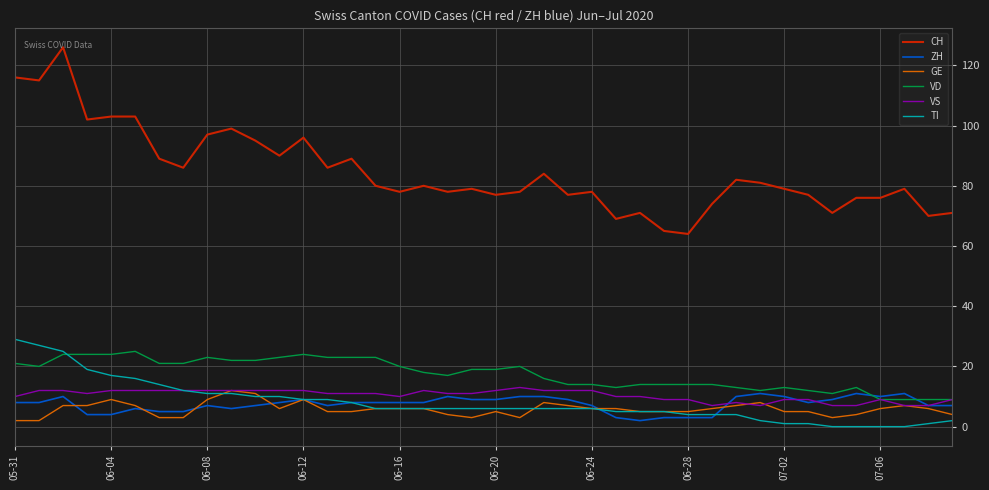

True or false: GE and CH cross at least once.

False